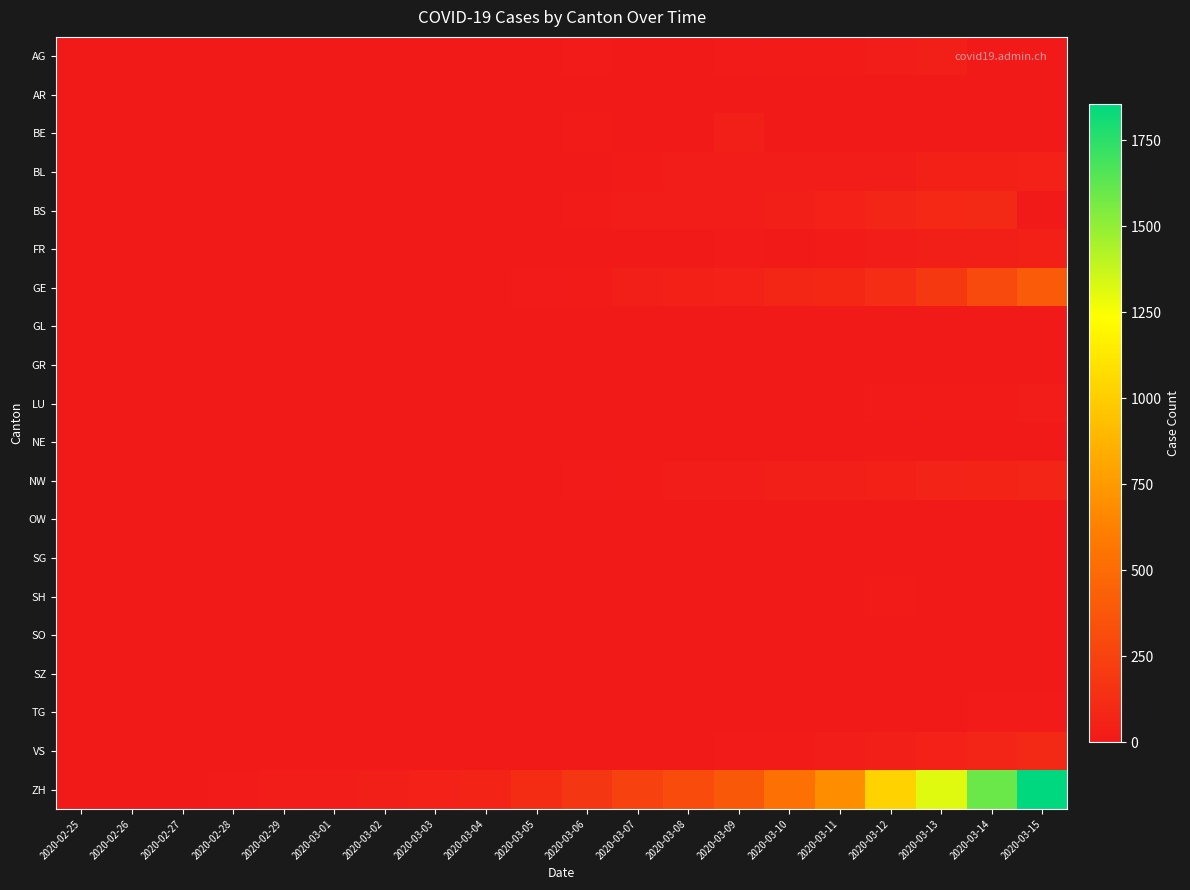

At 2020-03-07, list the series in order from smallest to largest.

AG, AR, BE, FR, GL, GR, NE, OW, SG, SH, SO, SZ, TG, VS, LU, BL, NW, BS, GE, ZH